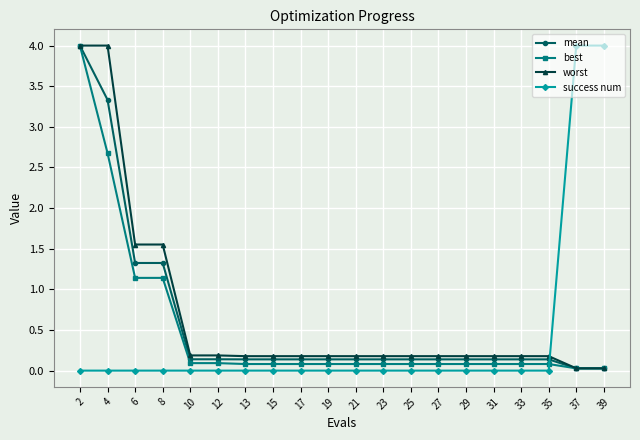

True or false: worst and success num cross at least once.

True